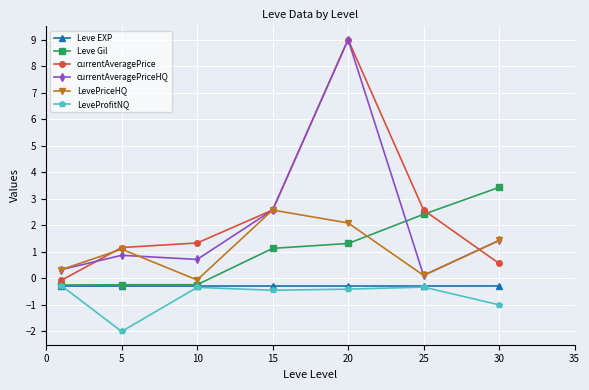

True or false: currentAveragePrice has more than 0 interior local peaks.

True